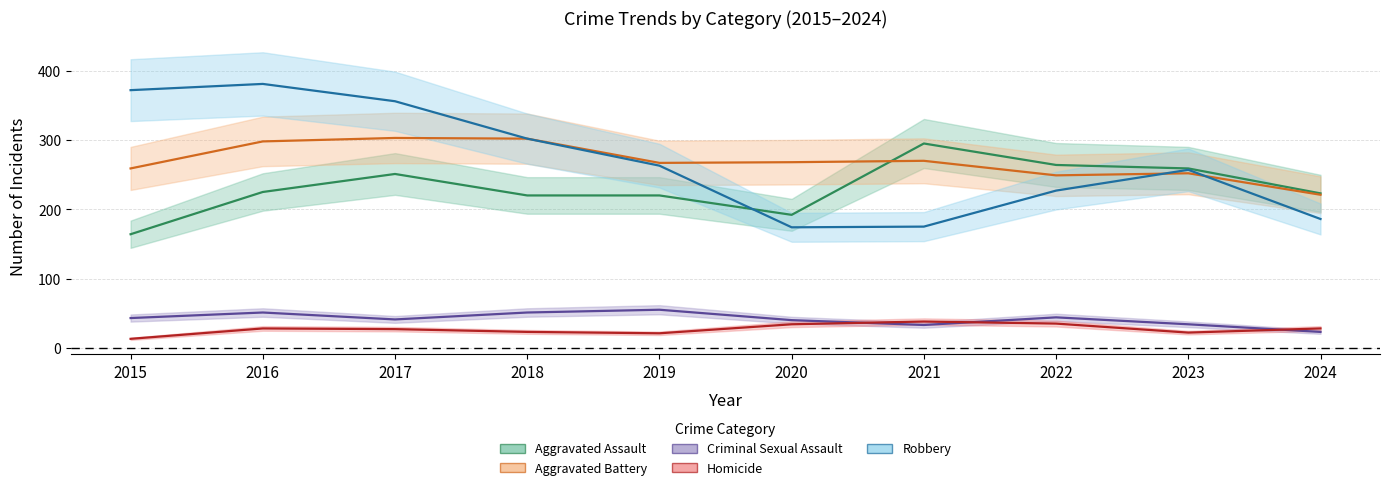

Which series changed the most between 2015 and 2024?

Robbery